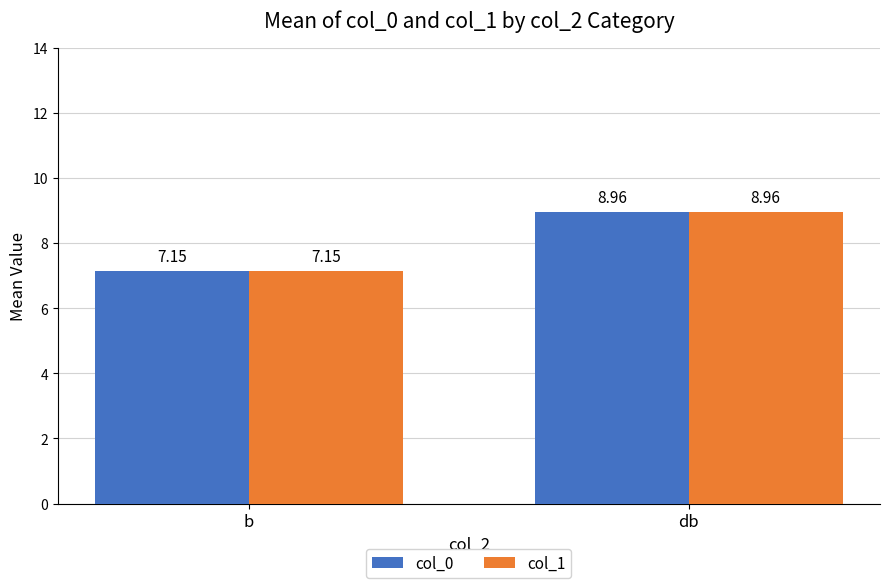

Where is col_1 nearest to the value 8?

b